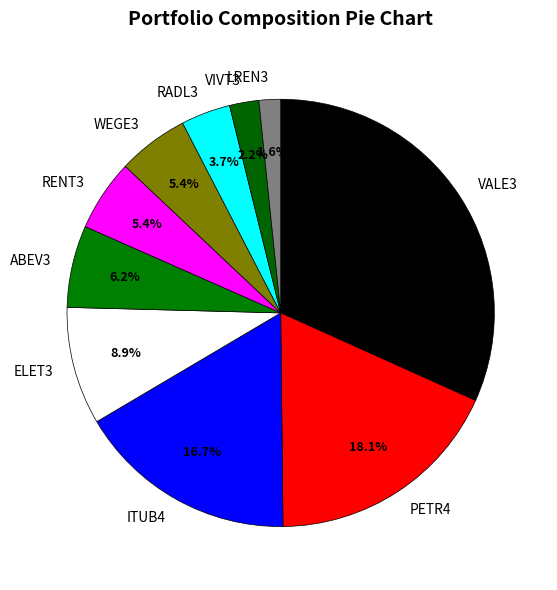

To the nearest percent, what is the average slice percentage?

10%